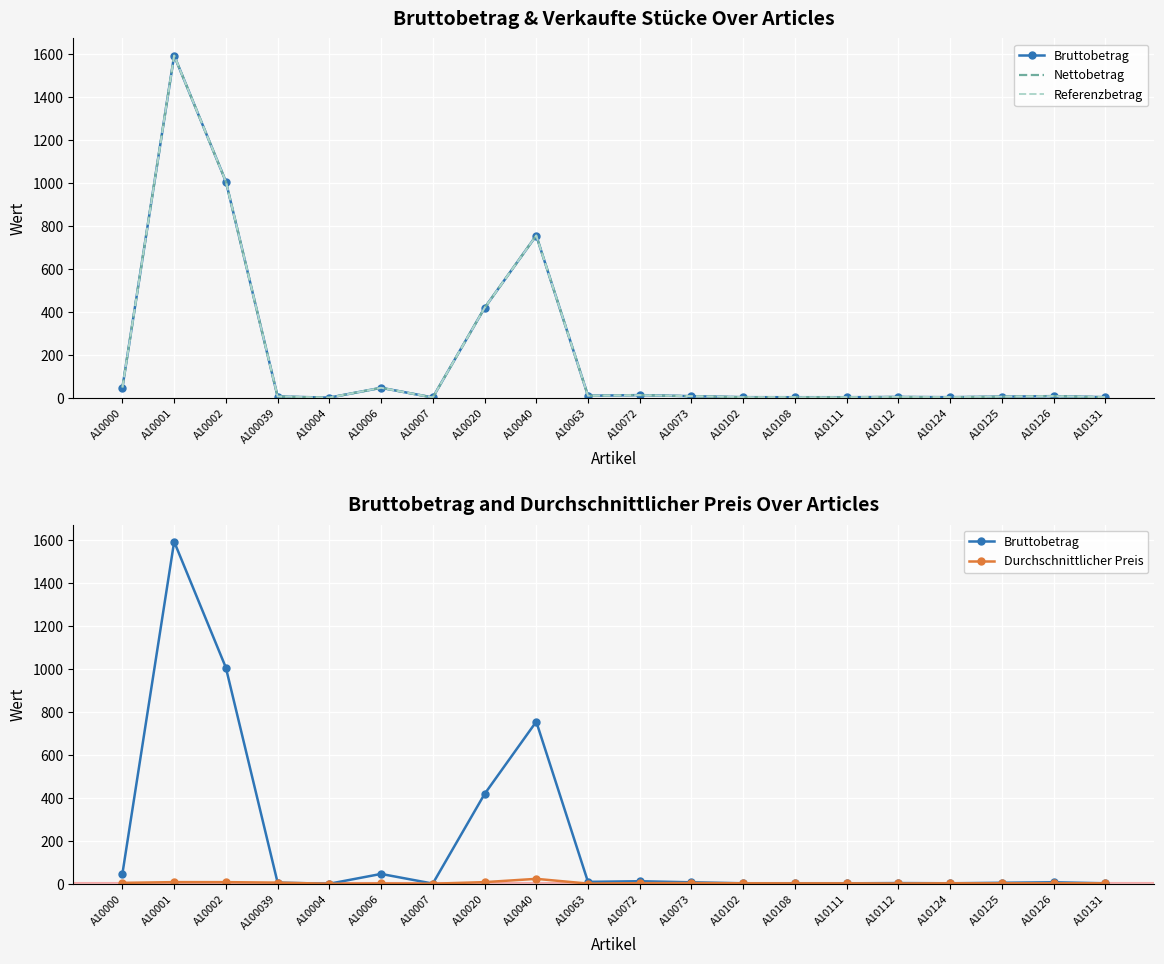

Where does the Referenzbetrag series first go above 7?

A10000